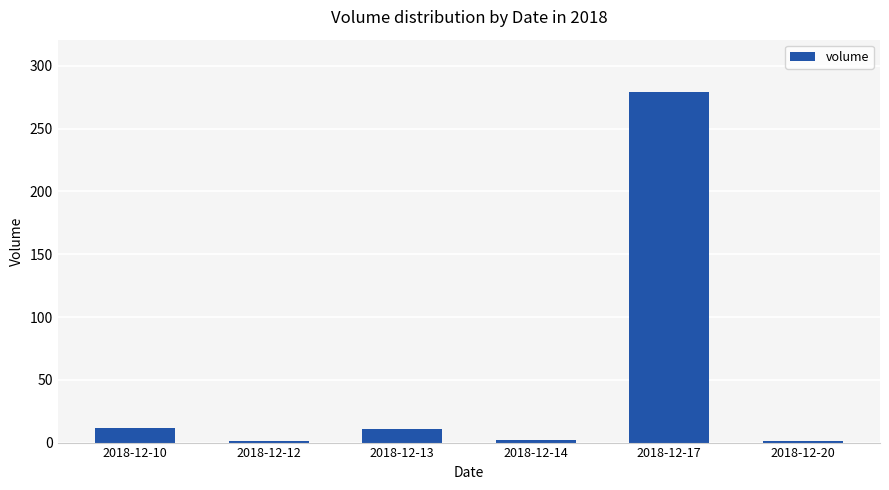

At which label is the value closest to 140?

2018-12-10